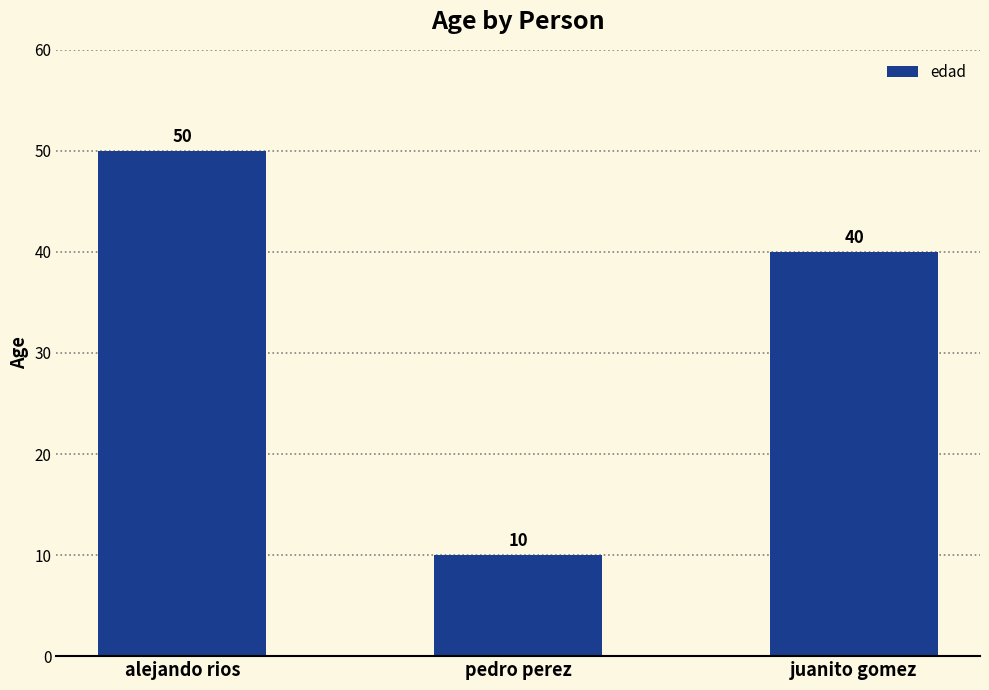

What is the sum of all values?

100